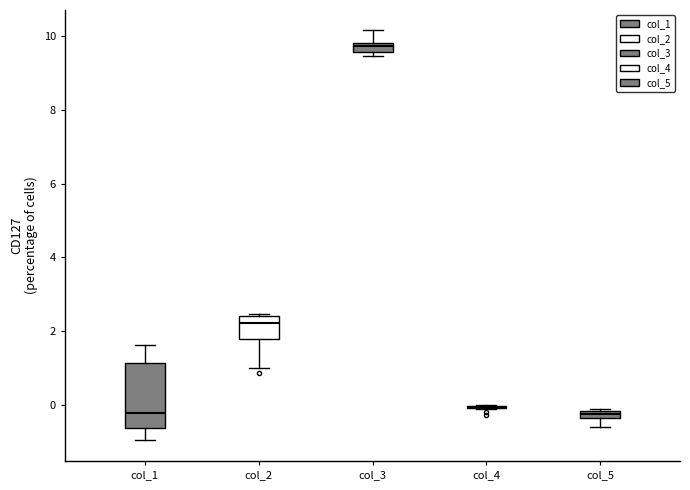

Where does the lower whisker of the box for col_1 end on the y-axis? The values are not printed on the chart, so give them approximately, as read against the axis.

-1.0